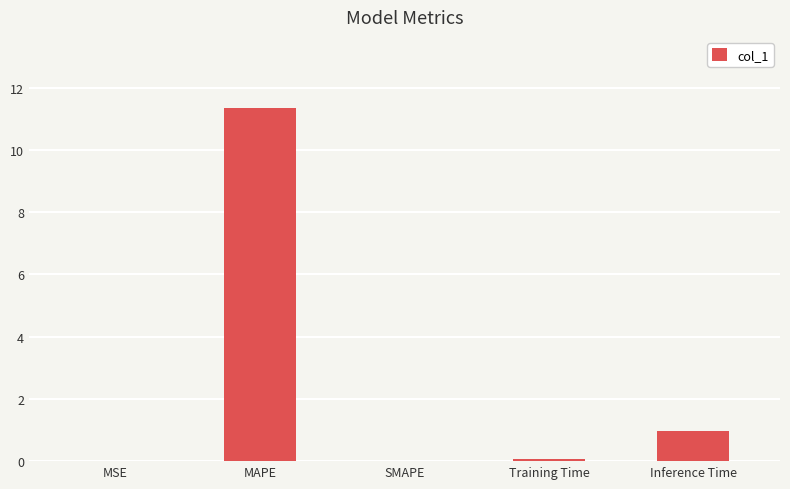

What is the average value?

2.5